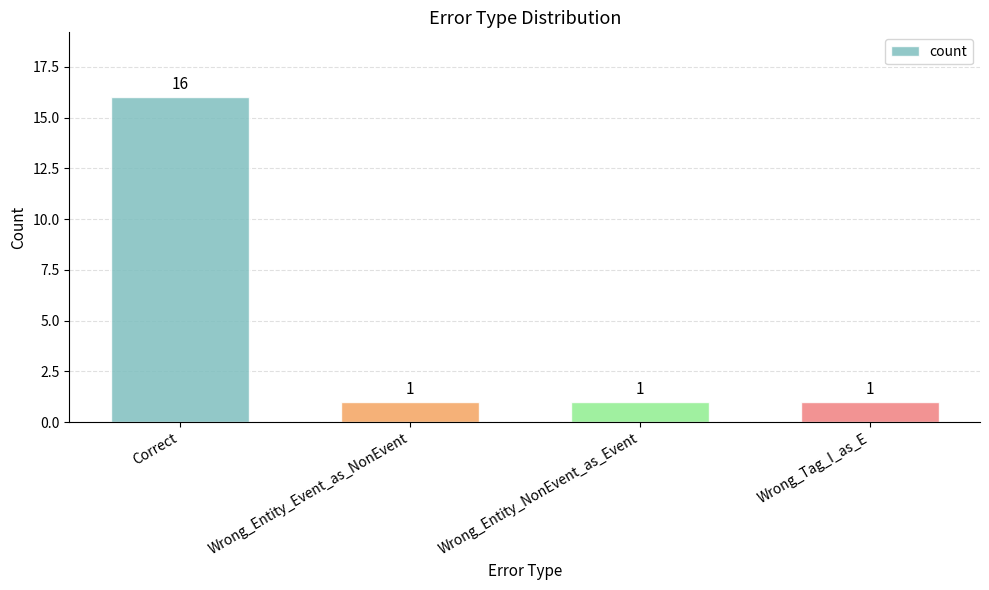

How many series are shown in this chart?

1